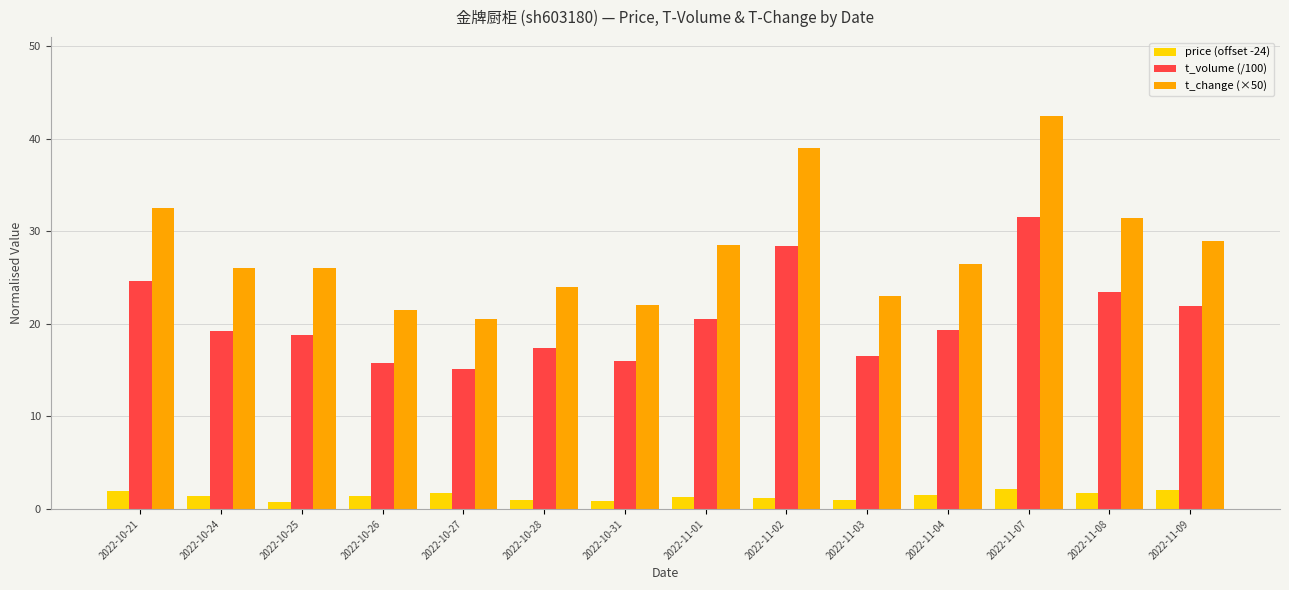

What is the difference between the second highest and second lowest values in the t_volume (/100) series?

12.6